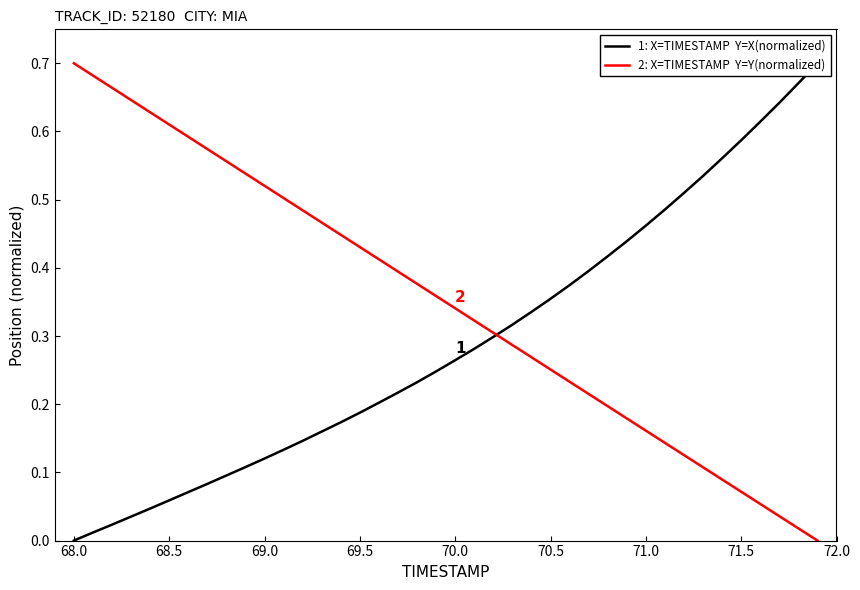

What is the approximate value of 2: X=TIMESTAMP  Y=Y(normalized) at 69.0?

0.5